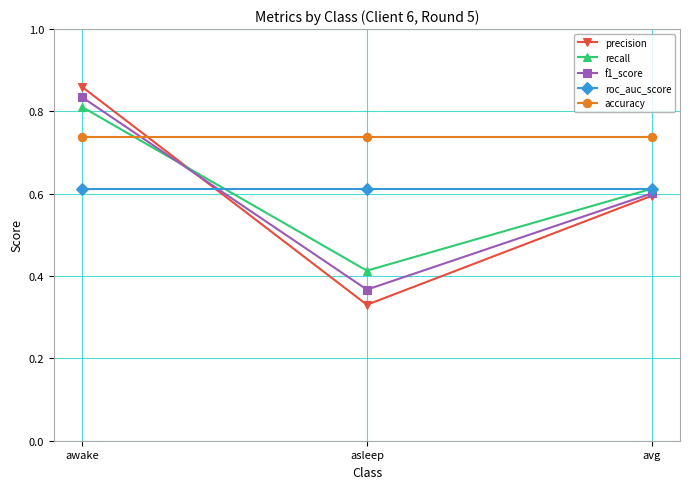

At which category does the chart reach its minimum across all series?

asleep